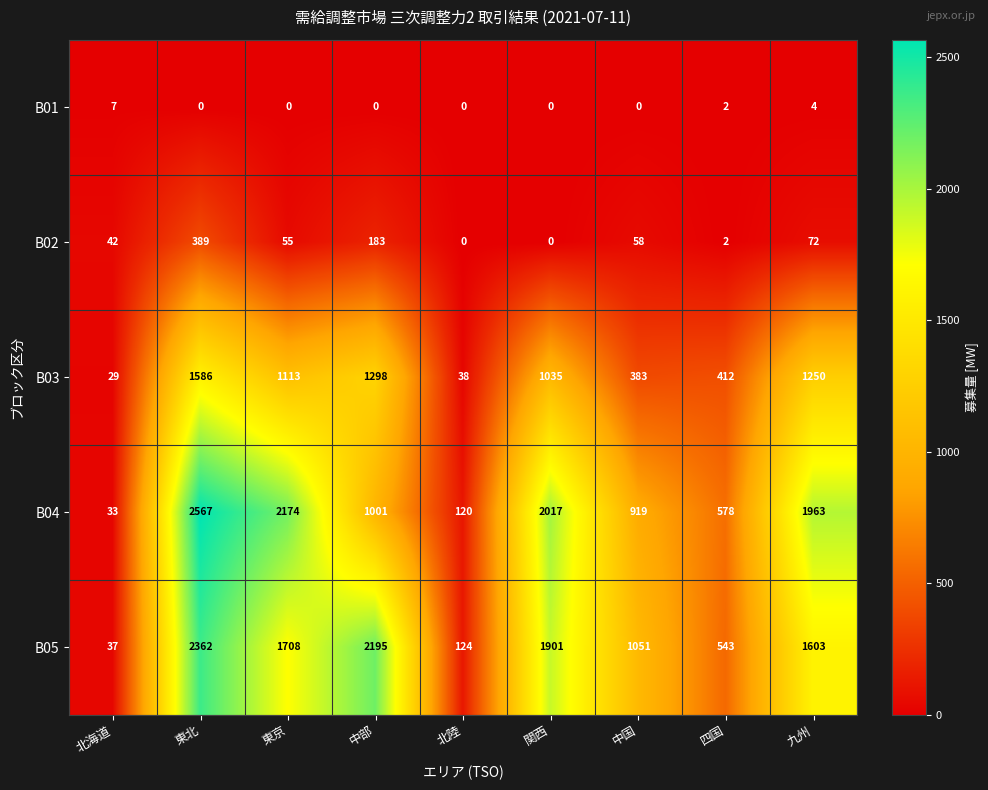

The value of B05 at 中部 is 2195. True or false?

True